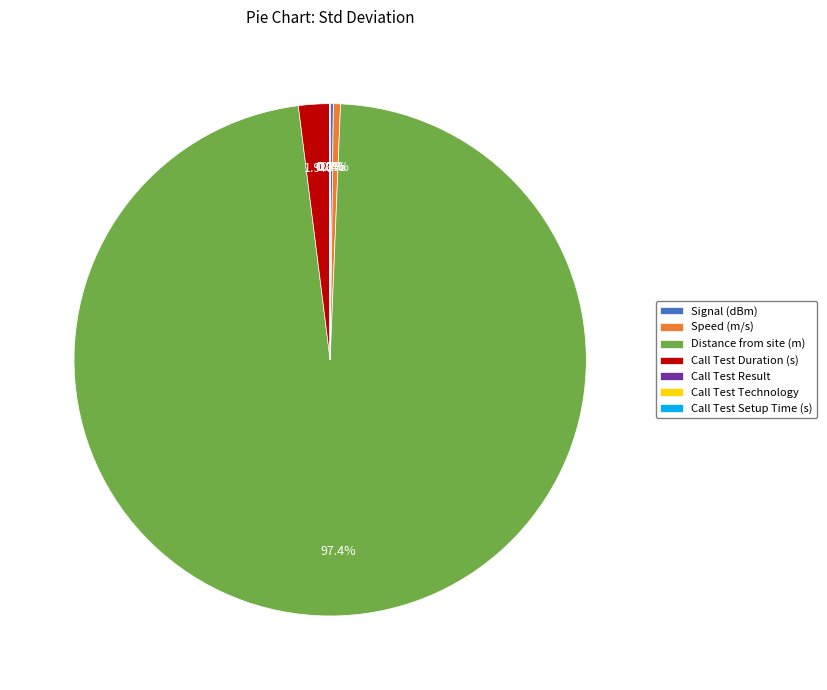

What is the majority slice?

Distance from site (m)